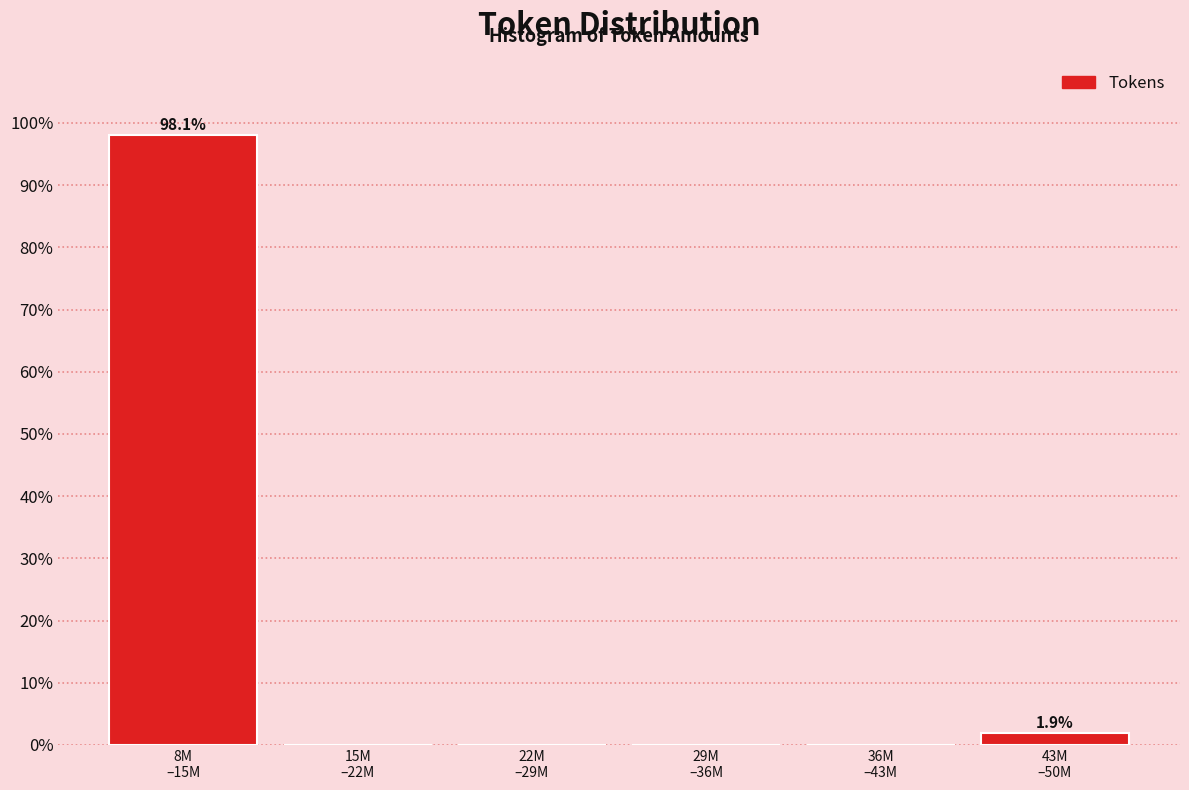

What is the maximum value shown in the chart?

98.1